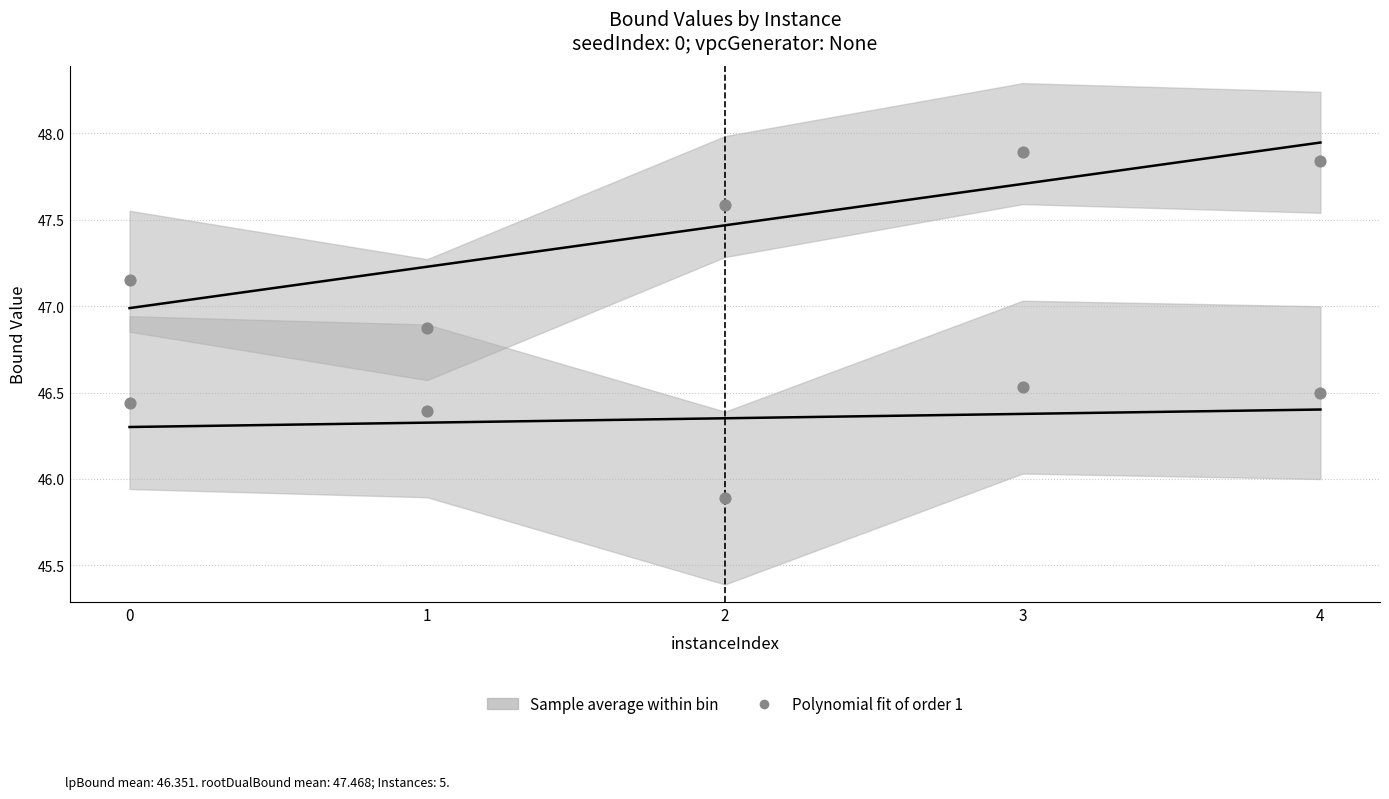

Which has a higher value, 0 or 4?

4